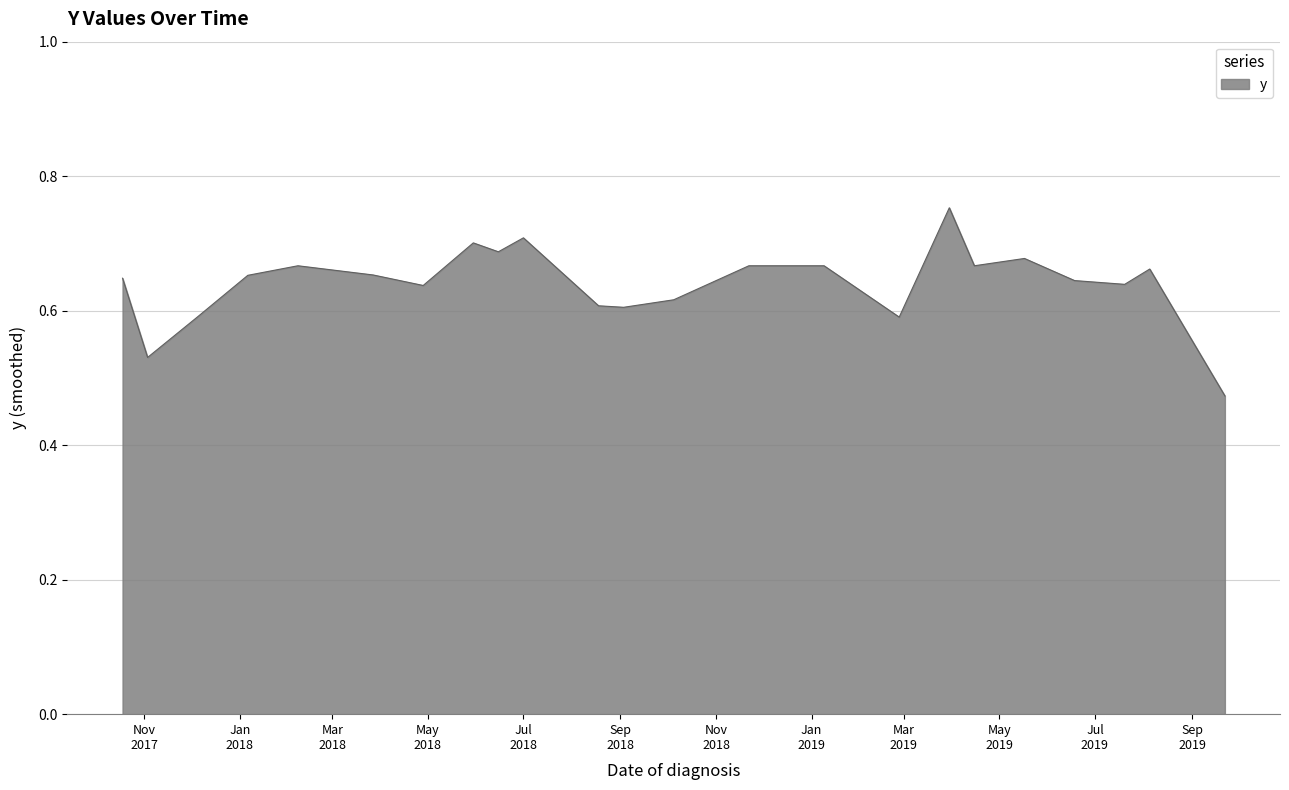

What is the difference between the maximum and minimum values?

0.3